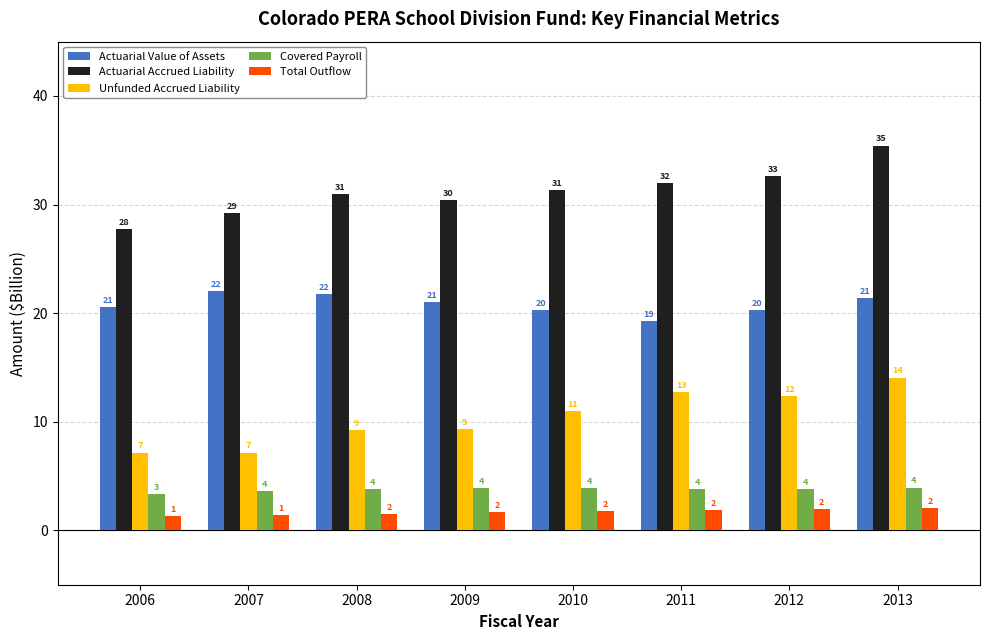

Reading left to right, extract all data points from this chart.

Actuarial Value of Assets: 20.5	22.1	21.7	21.1	20.3	19.3	20.3	21.4
Actuarial Accrued Liability: 27.7	29.2	31.0	30.4	31.3	32.0	32.6	35.4
Unfunded Accrued Liability: 7.2	7.2	9.3	9.4	11.0	12.7	12.4	14.1
Covered Payroll: 3.4	3.6	3.8	3.9	3.9	3.8	3.8	3.9
Total Outflow: 1.3	1.4	1.5	1.7	1.8	1.8	1.9	2.0